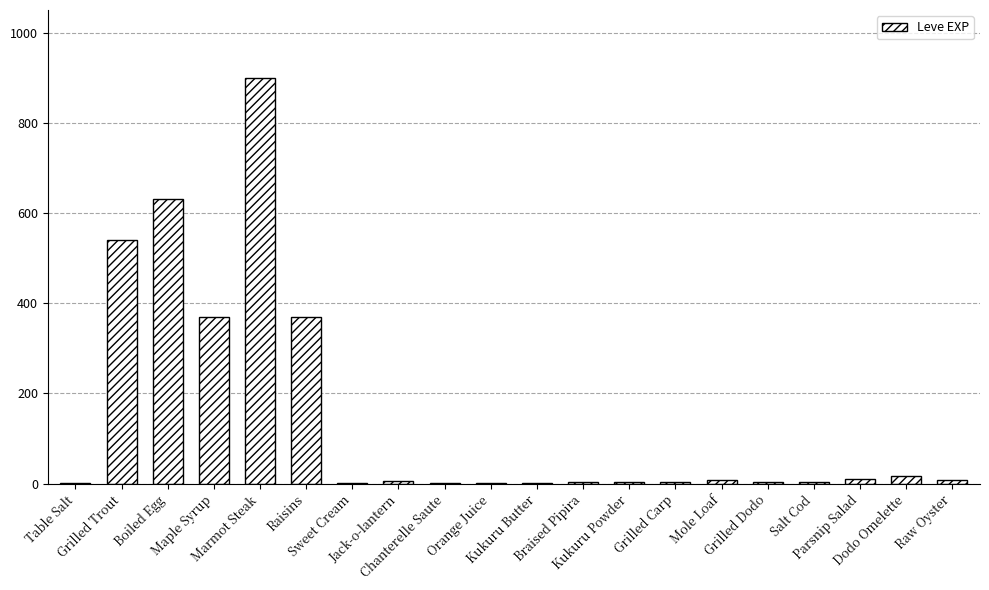

What is the ratio of the value at Kukuru Butter to the value at Braised Pipira?

0.3